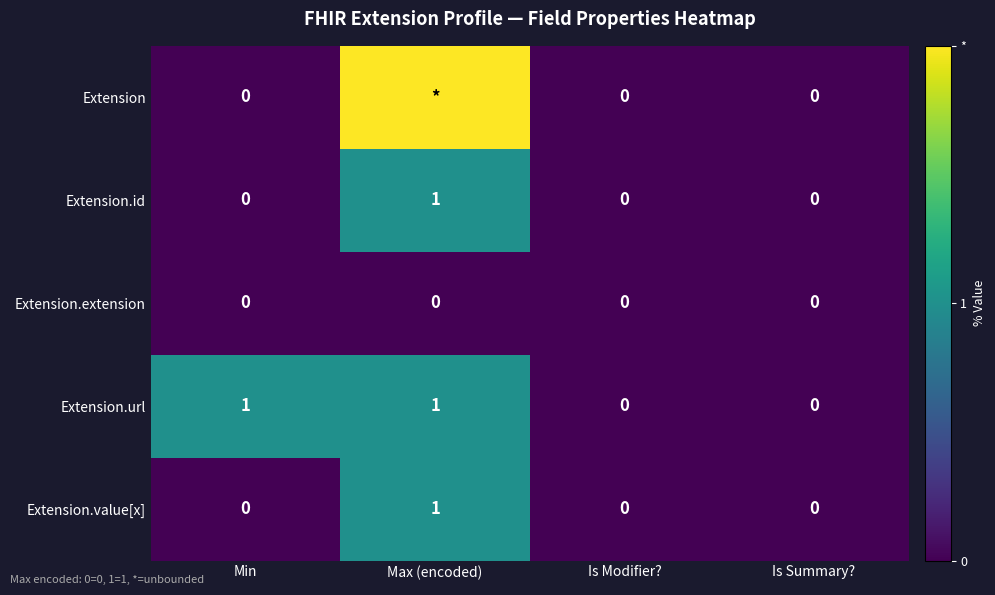

Between Min and Is Summary?, which series saw the biggest shift?

Extension.url